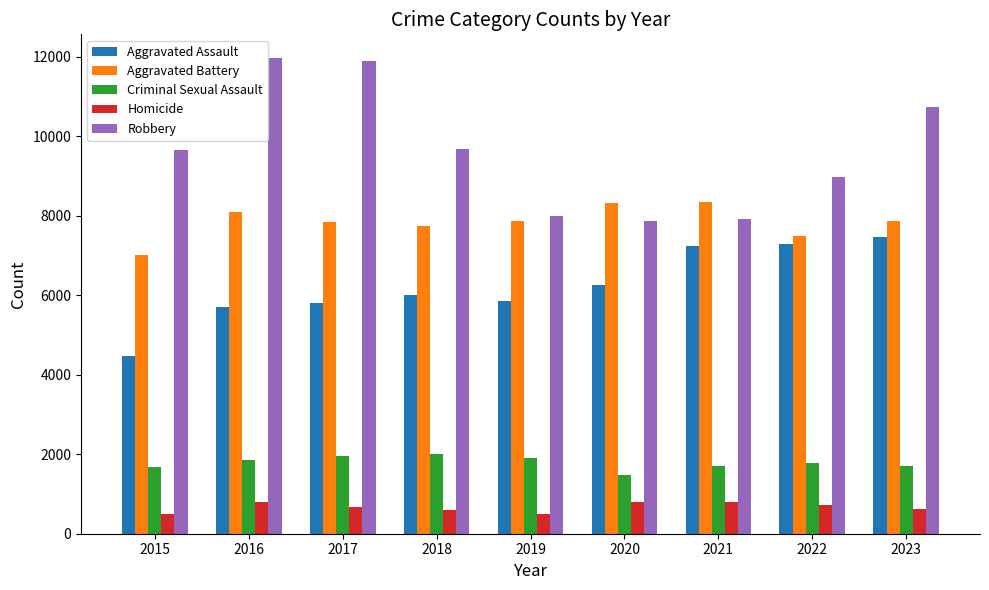

What is the difference between the second highest and minimum values in the Aggravated Battery series?

1300